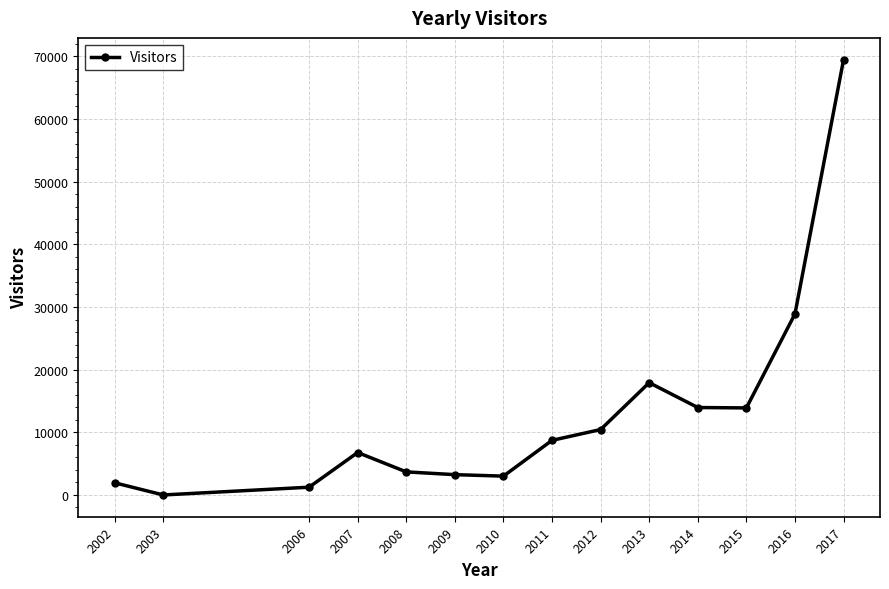

At which category does the data reach its first local valley?

2003